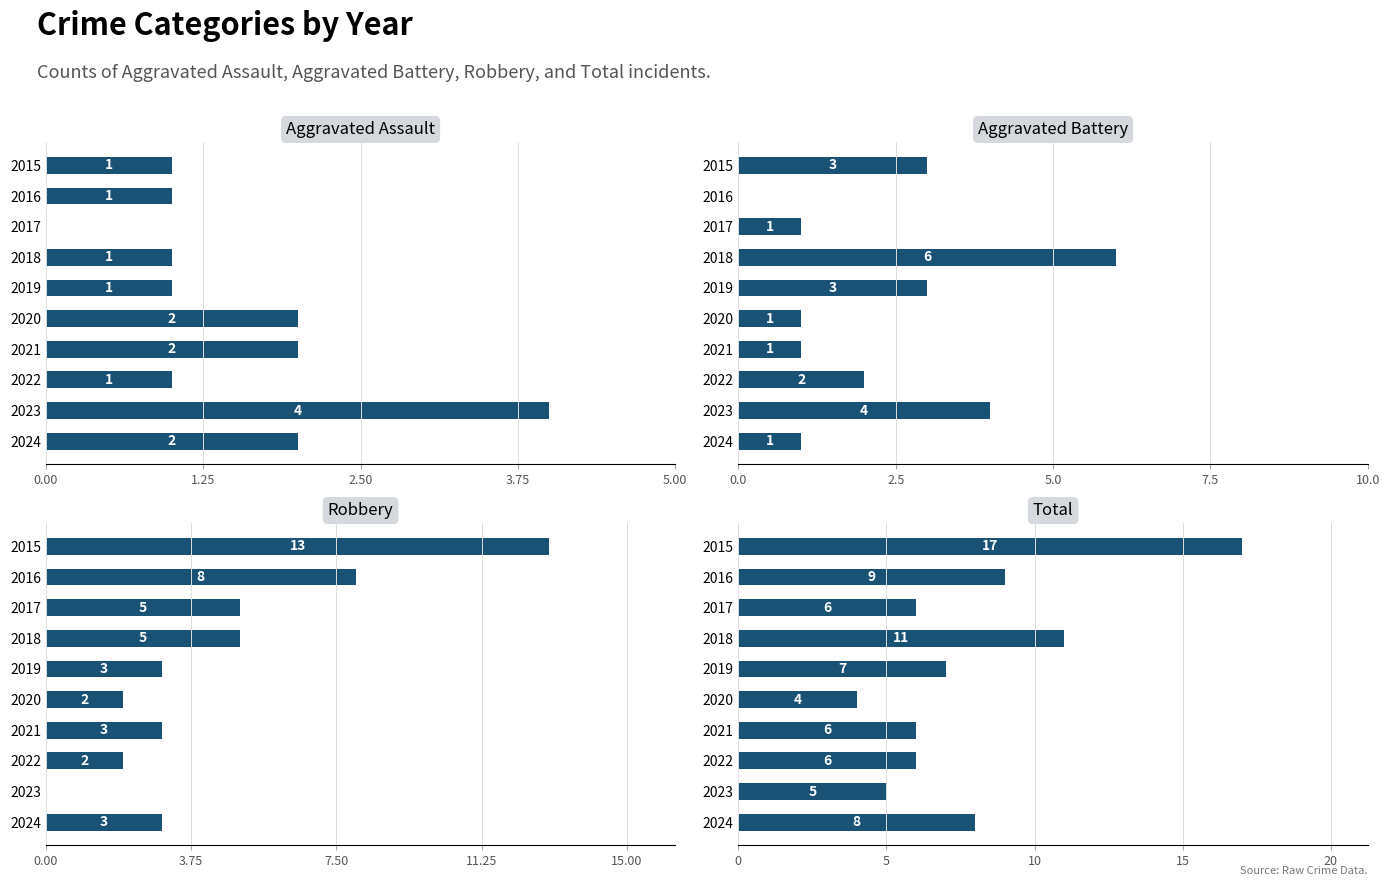

Reading left to right, extract all data points from this chart.

Aggravated Assault: 1	1	0	1	1	2	2	1	4	2
Aggravated Battery: 3	0	1	6	3	1	1	2	4	1
Robbery: 13	8	5	5	3	2	3	2	0	3
Total: 17	9	6	11	7	4	6	6	5	8